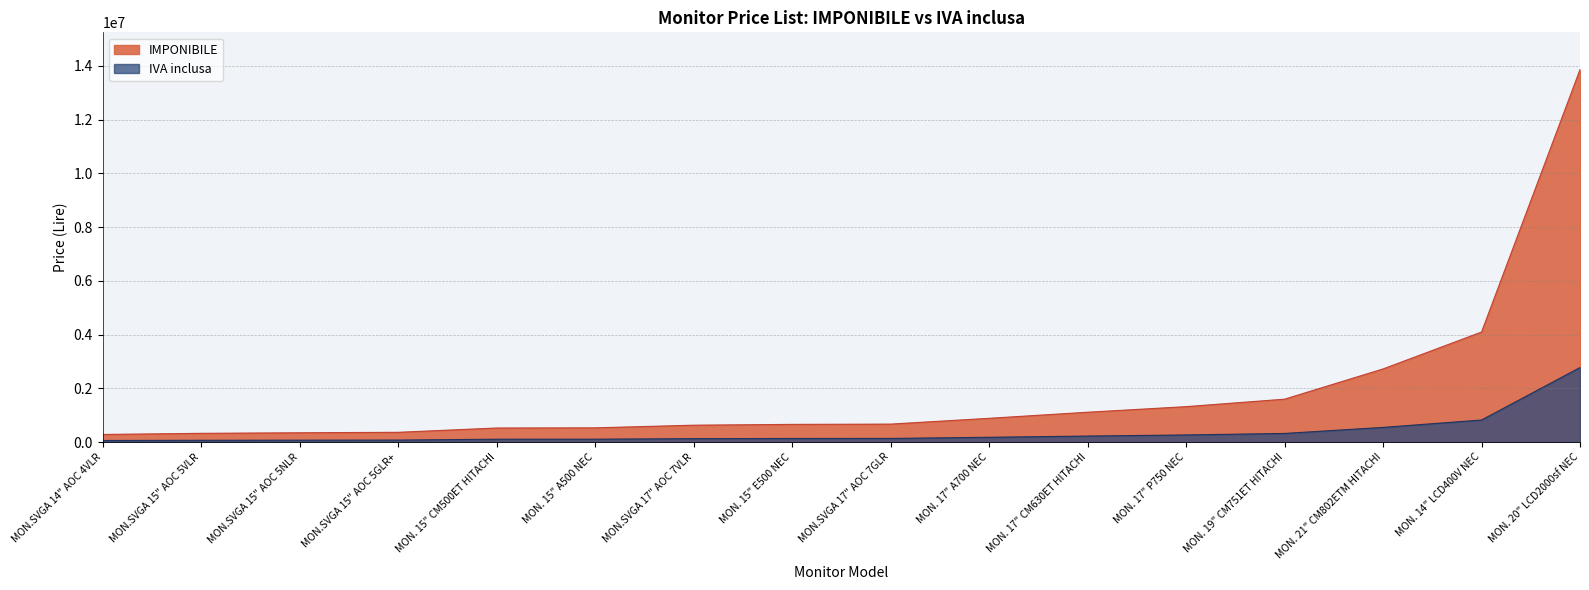

Is the value of IMPONIBILE at MON. 15" CM500ET HITACHI greater than the value of IVA inclusa at MON.SVGA 15" AOC 5VLR?

Yes